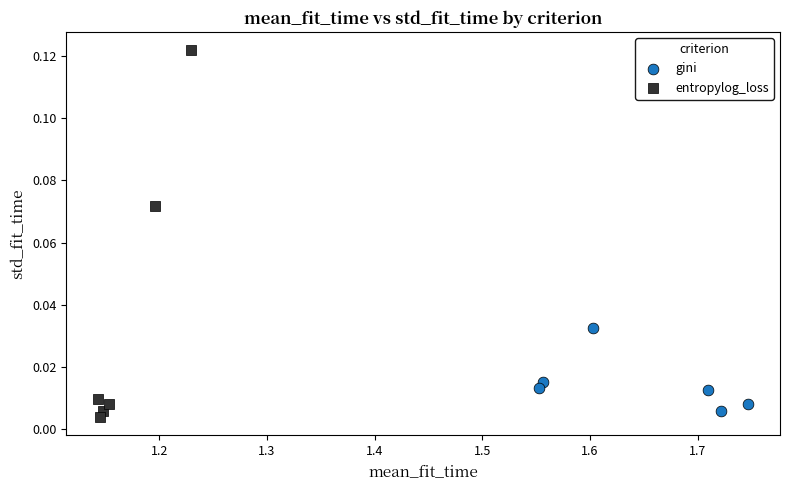

Which series reaches the maximum Y coordinate?

entropylog_loss